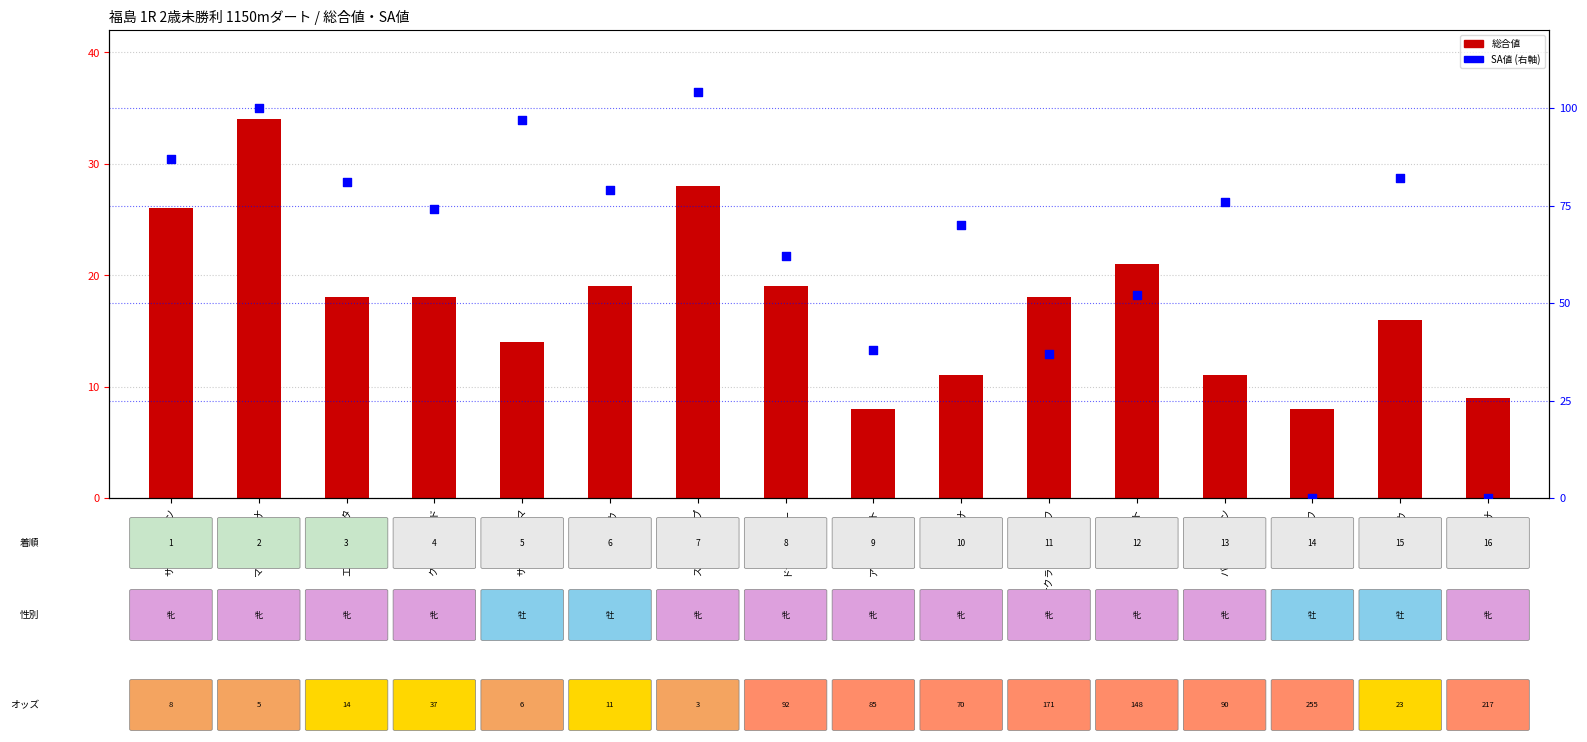

At which category is the sum across all series the highest?

マリノディアナ